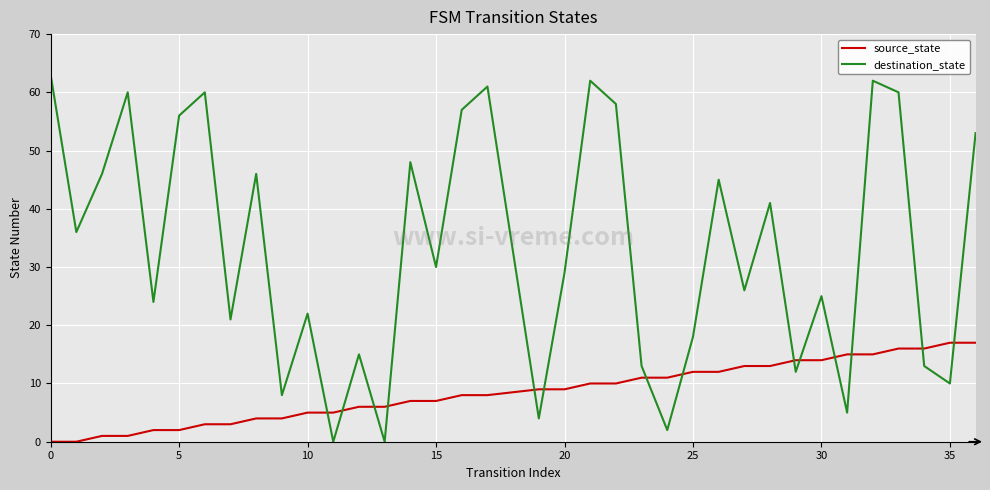

Rank the series by their average value, from lowest to highest.

source_state, destination_state